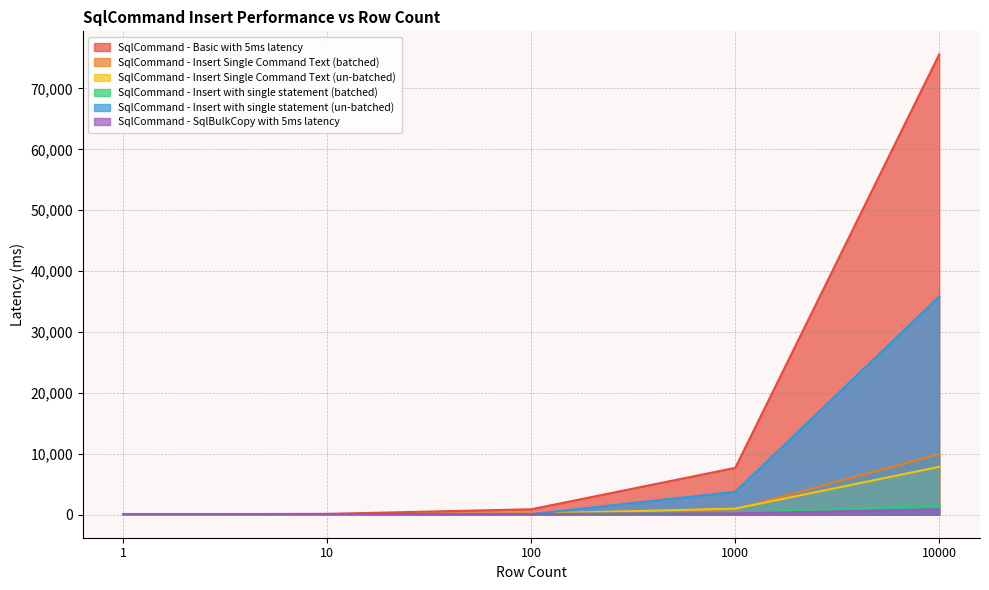

True or false: SqlCommand - Insert Single Command Text (un-batched) and SqlCommand - Insert with single statement (batched) cross at least once.

False